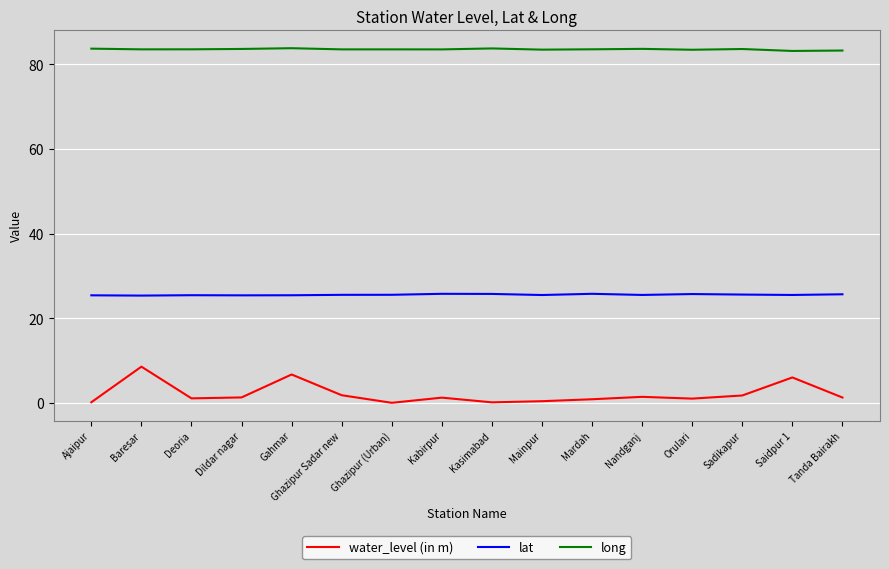

The value of long at Mainpur is 31.4. True or false?

False